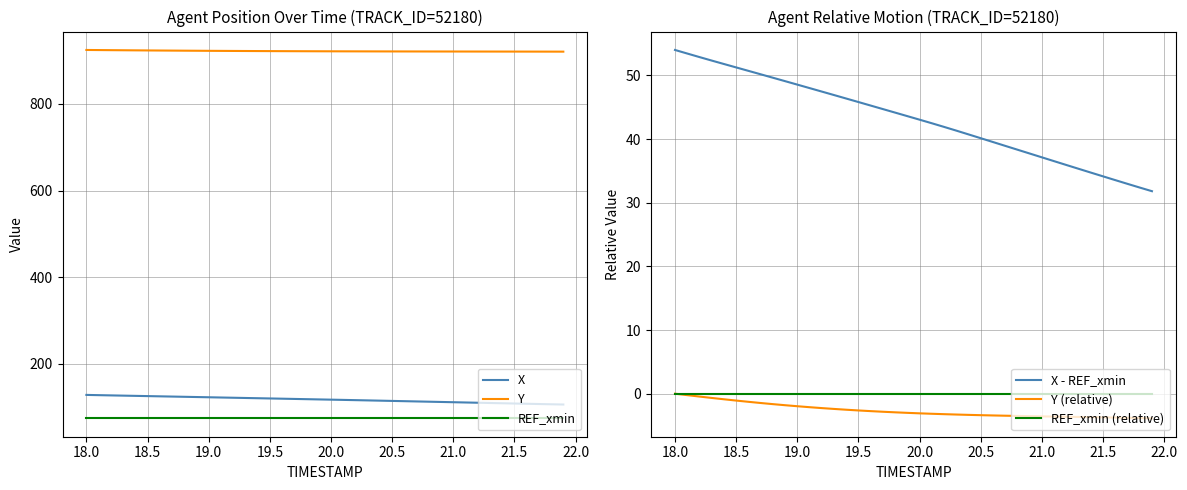

True or false: REF_xmin and X intersect in this chart.

False